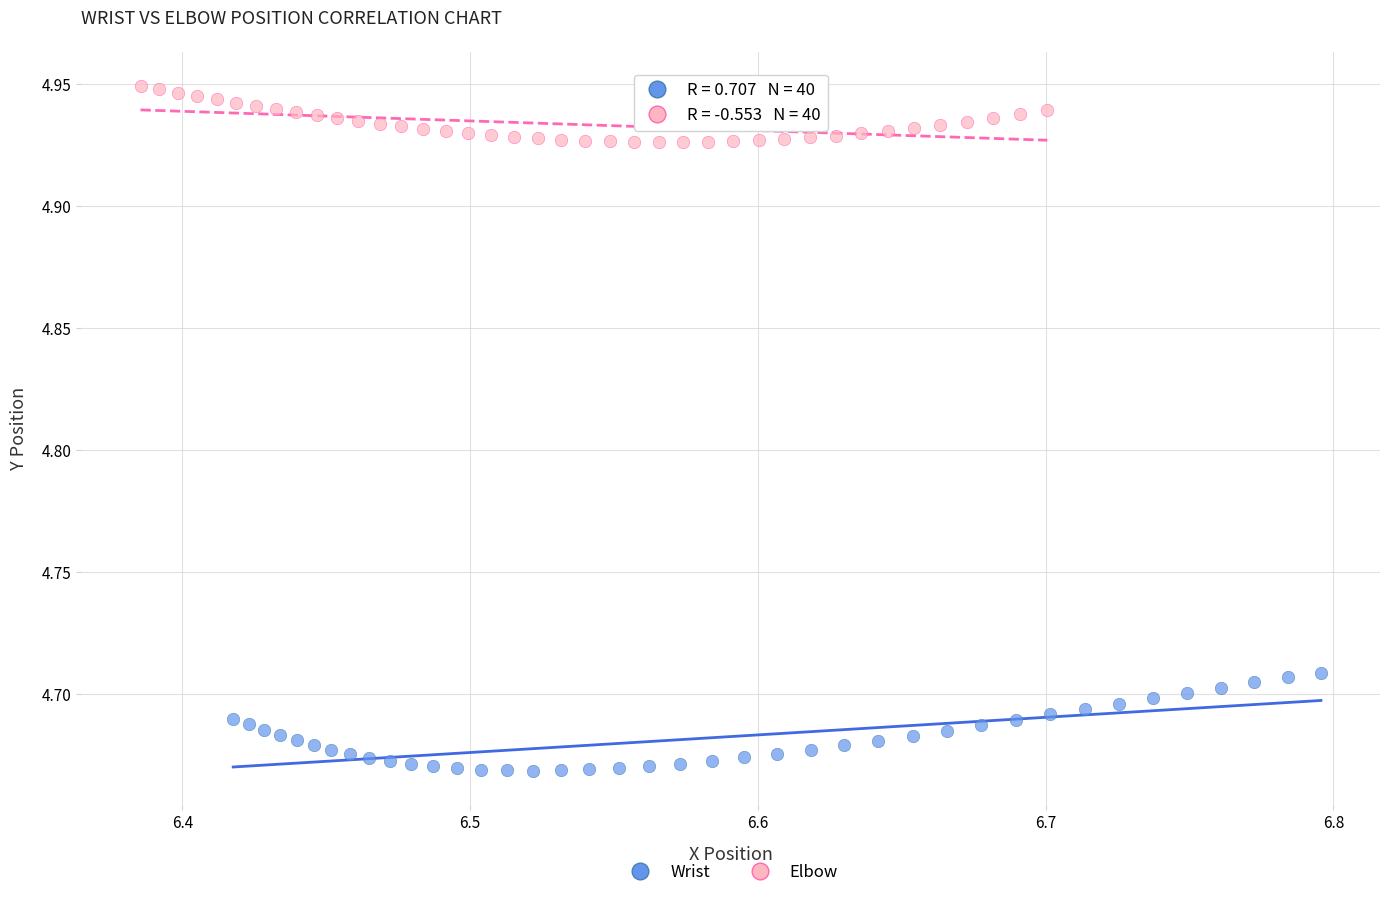

Which series has the largest Y range (max minus min)?

Wrist